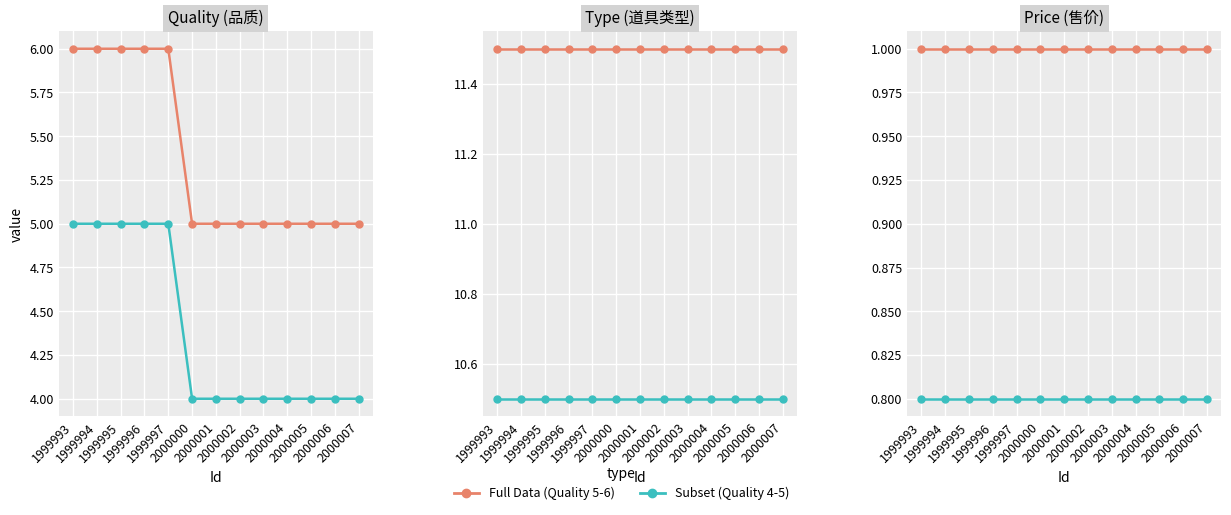

At which category is the sum across all series the highest?

1999993